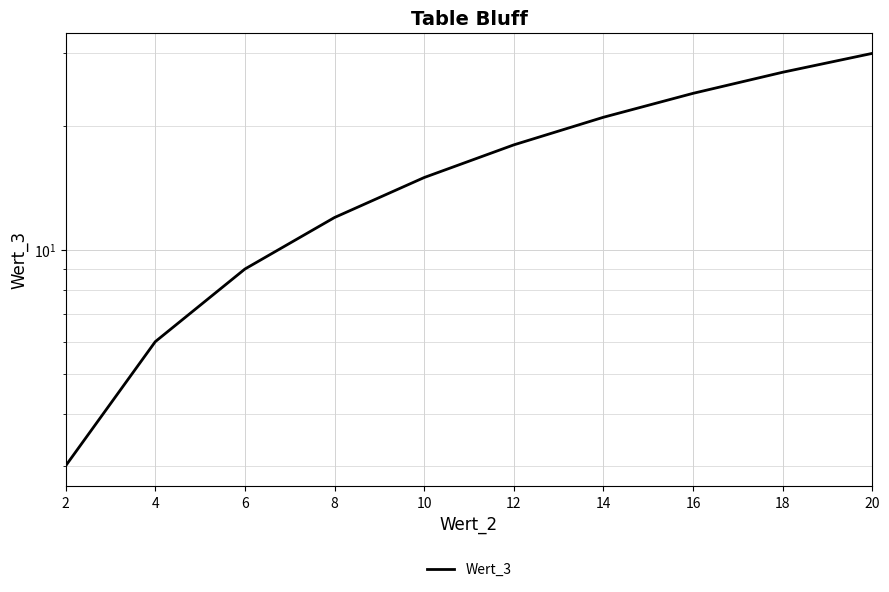

Rank the categories by value from lowest to highest.

2, 4, 6, 8, 10, 12, 14, 16, 18, 20